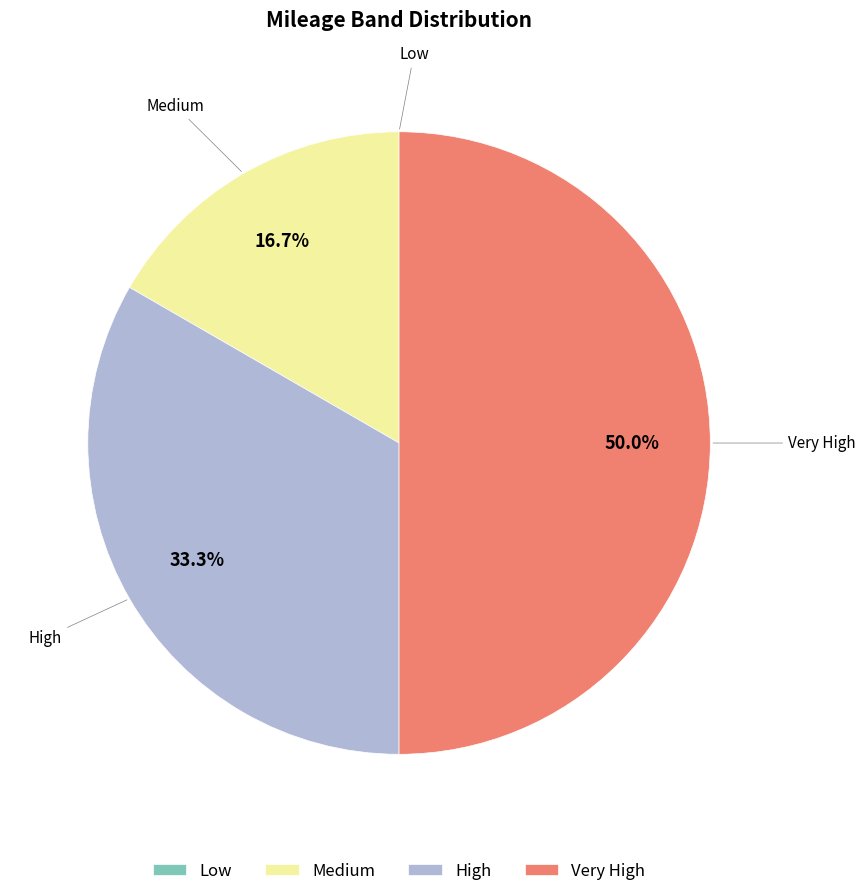

True or false: High accounts for 33% of the total.

True